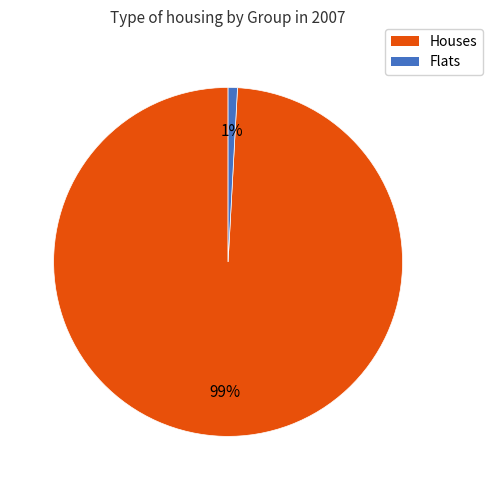

How many slices are in this pie chart?

2